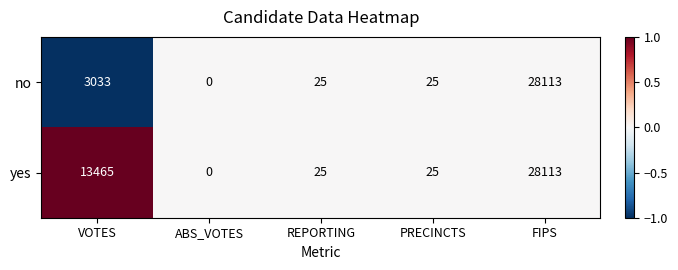

Reading left to right, what are all the values shown in this chart?

no: VOTES=3033	ABS_VOTES=0	REPORTING=25	PRECINCTS=25	FIPS=28113
yes: VOTES=13465	ABS_VOTES=0	REPORTING=25	PRECINCTS=25	FIPS=28113